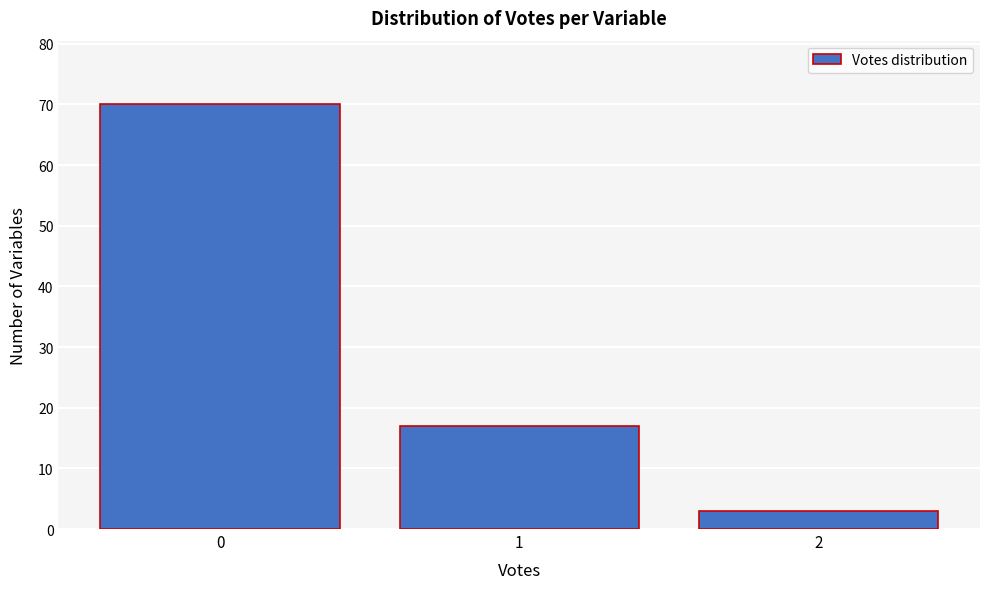

Reading right to left, transcribe all the data shown in this chart.

2=3	1=17	0=70